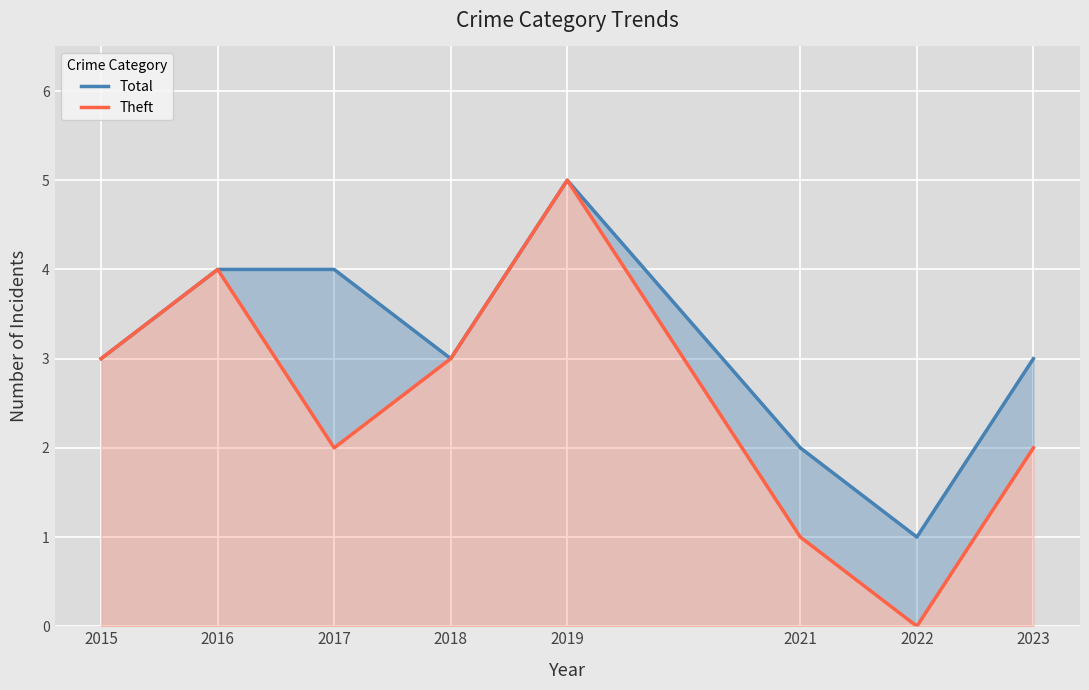

Between 2017 and 2022, which series saw the biggest shift?

Total